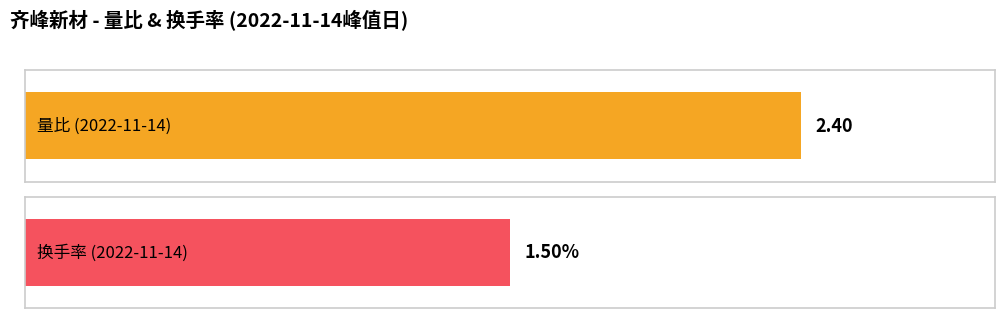

What is the difference between the highest and lowest values at 2022-11-14?

0.9